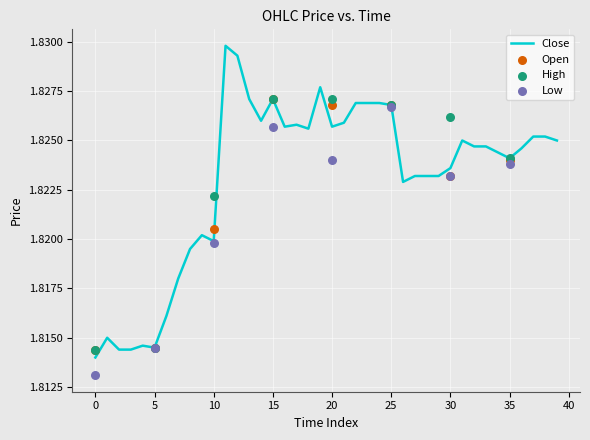

Is the value of Low at 10 greater than the value of Close at 3?

Yes